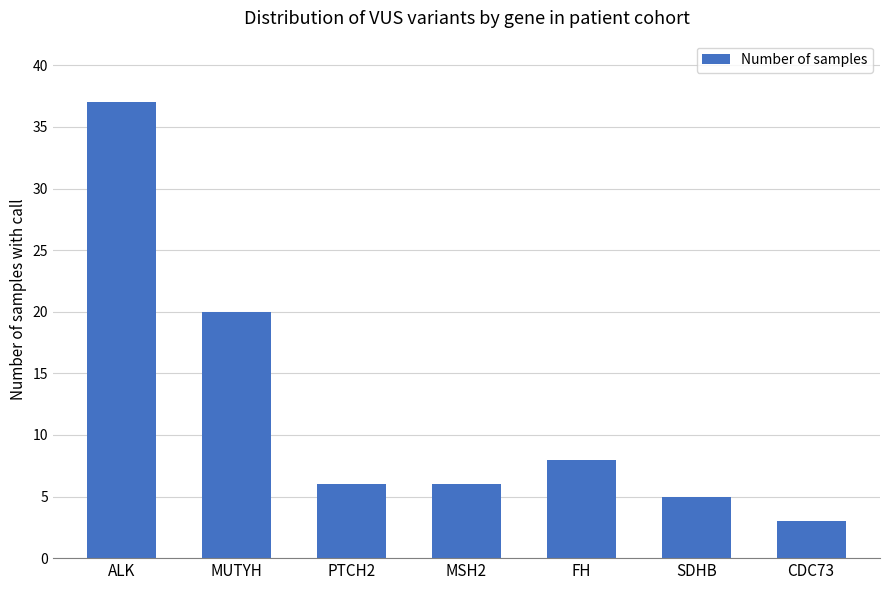

What is the sum of all values?

85